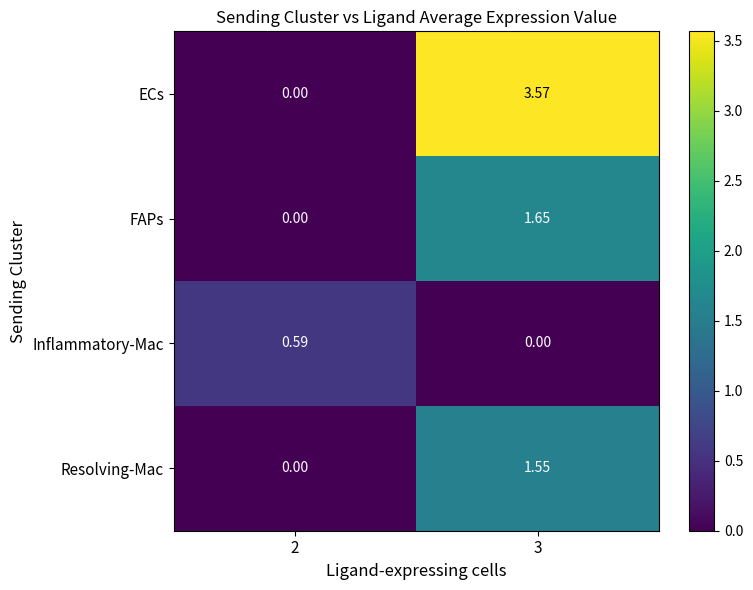

Rank the series by their maximum value, from highest to lowest.

ECs, FAPs, Resolving-Mac, Inflammatory-Mac